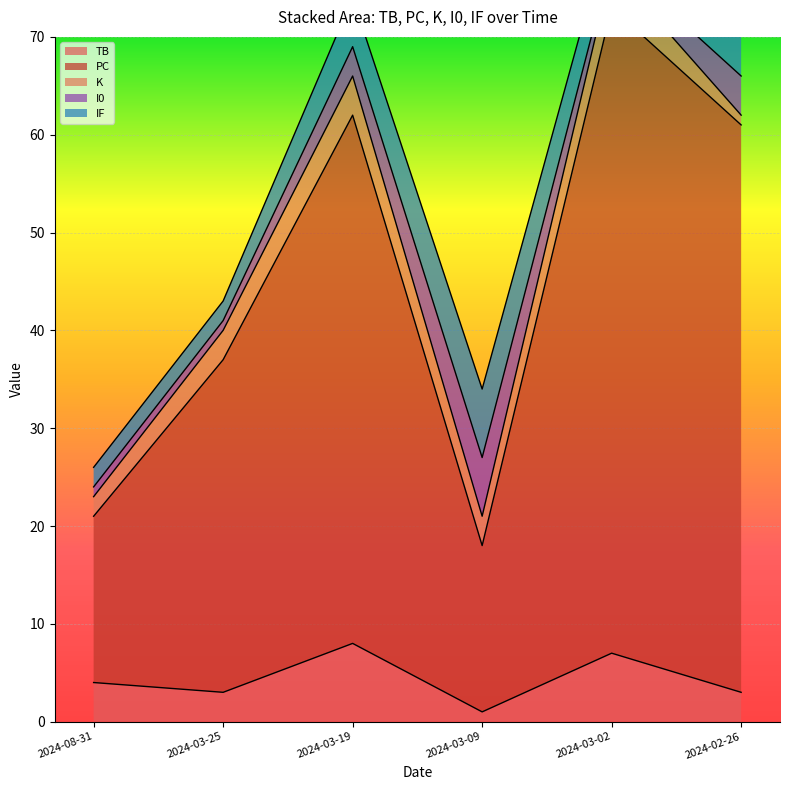

What is the difference between the second highest and second lowest values in the K series?

2